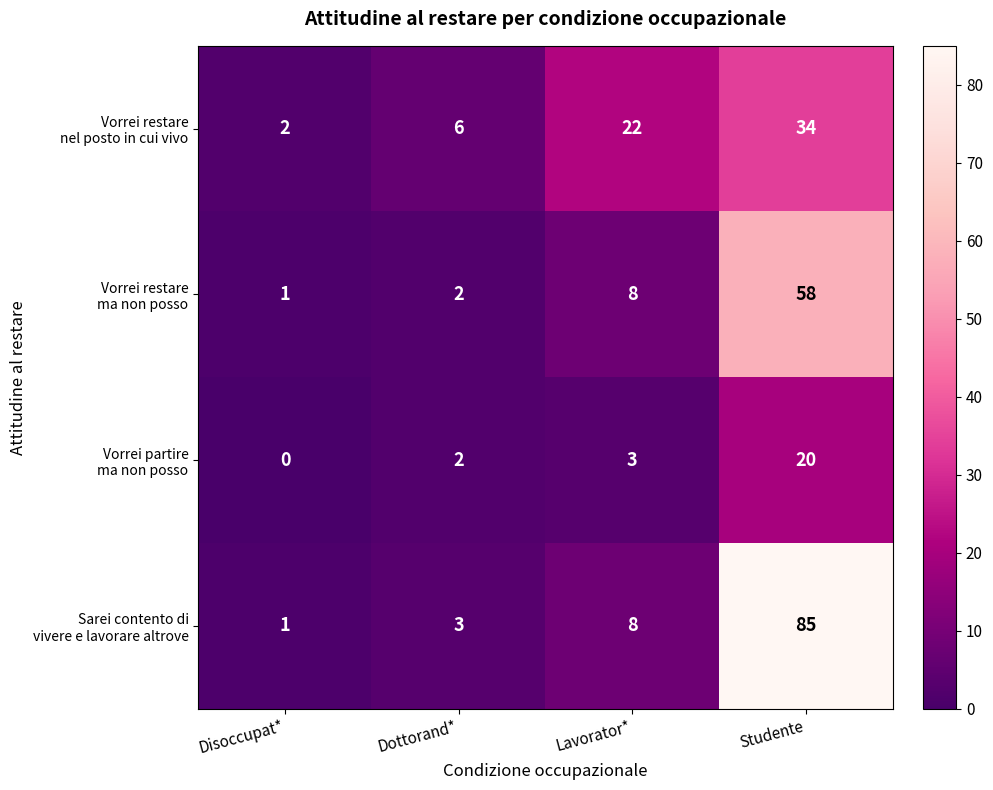

What is the spread (max minus min) of values at Lavorator*?

19